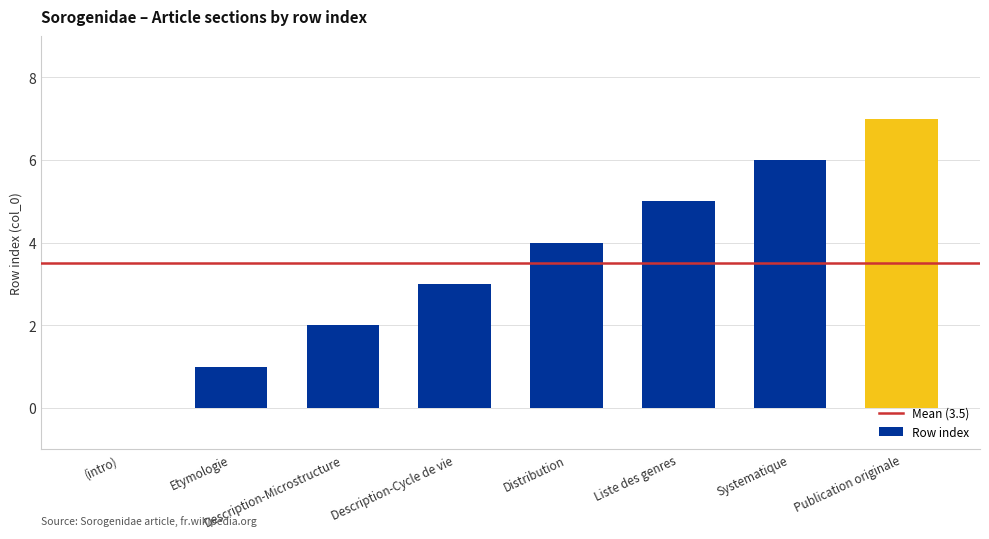

What value does the data have at Distribution?

4